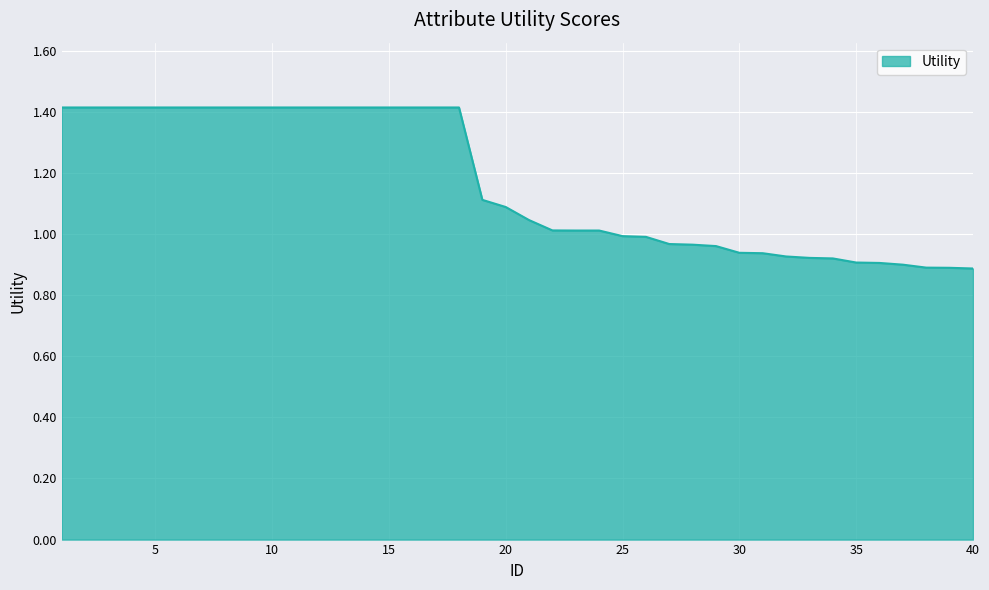

What is the difference between the maximum and minimum values?

0.5